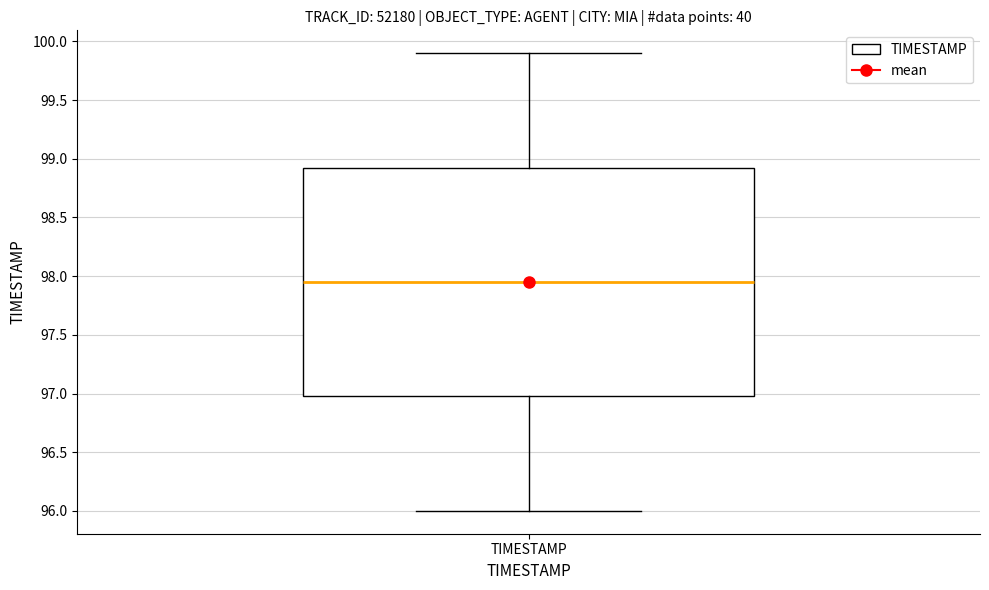

Where does the lower whisker of the box for TIMESTAMP end on the y-axis? The values are not printed on the chart, so give them approximately, as read against the axis.

96.00